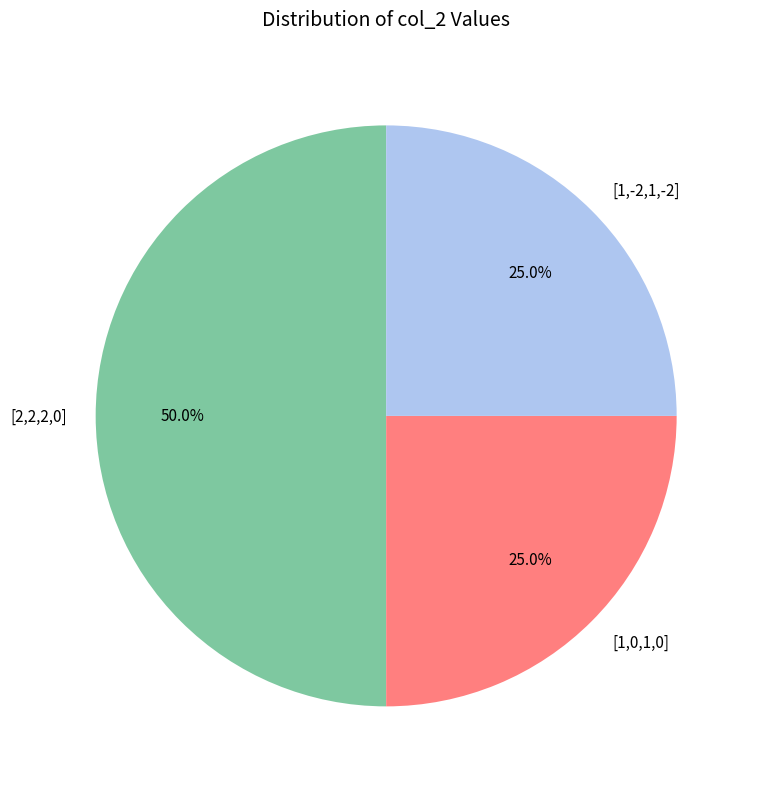

Which slice is the largest?

[2,2,2,0]